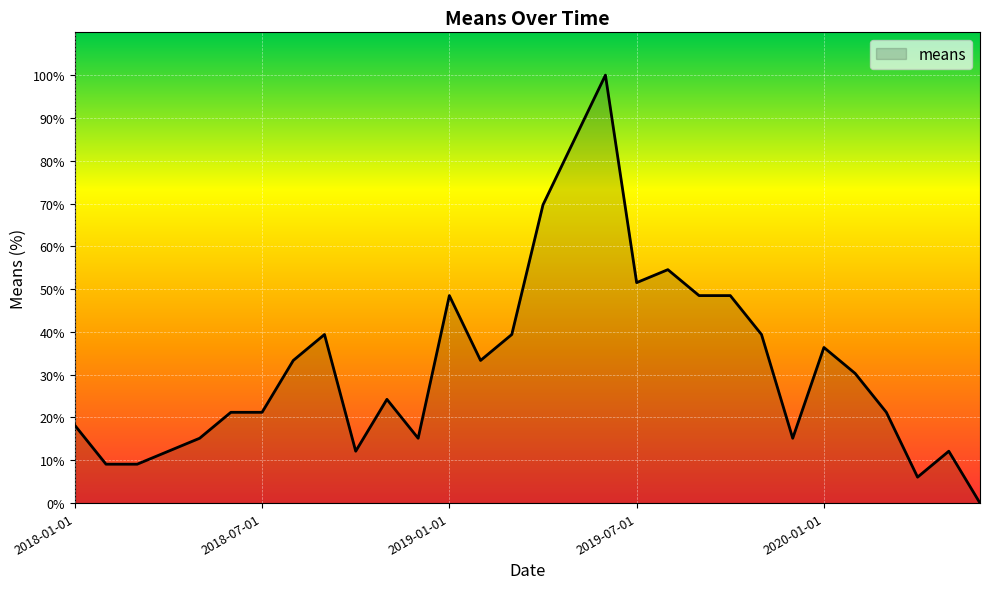

What is the maximum value shown in the chart?

100.0